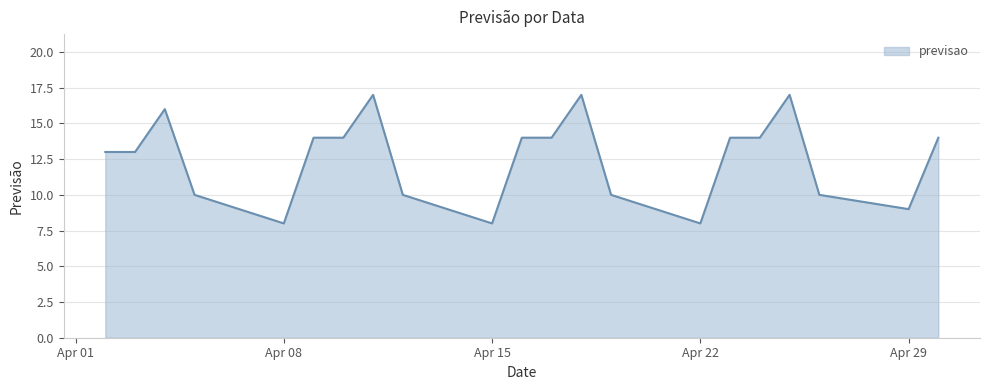

What is the greatest value displayed?

17